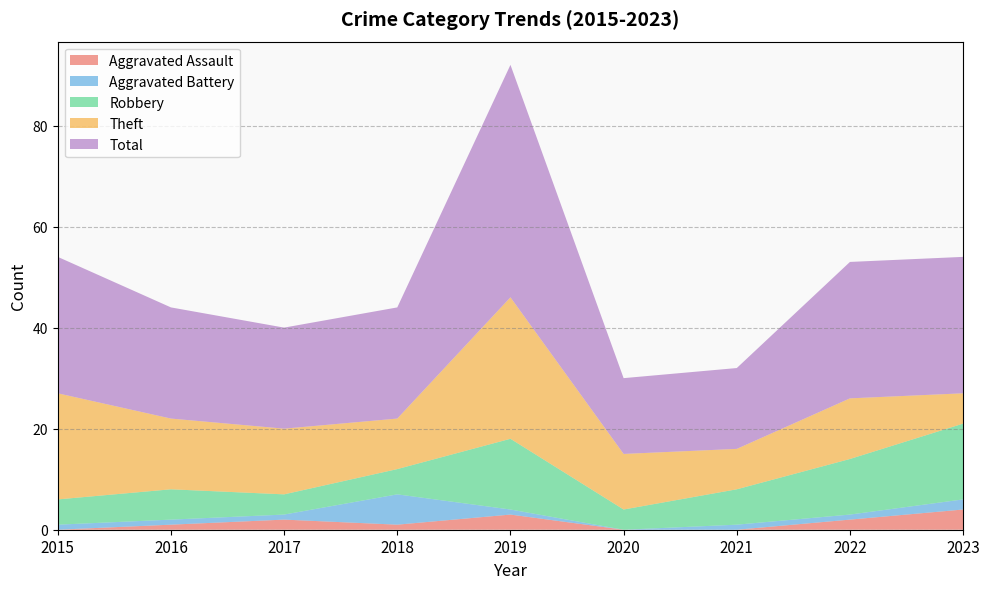

Reading right to left, extract all data points from this chart.

Aggravated Assault: 2023=4	2022=2	2021=0	2020=0	2019=3	2018=1	2017=2	2016=1	2015=0
Aggravated Battery: 2023=2	2022=1	2021=1	2020=0	2019=1	2018=6	2017=1	2016=1	2015=1
Robbery: 2023=15	2022=11	2021=7	2020=4	2019=14	2018=5	2017=4	2016=6	2015=5
Theft: 2023=6	2022=12	2021=8	2020=11	2019=28	2018=10	2017=13	2016=14	2015=21
Total: 2023=27	2022=27	2021=16	2020=15	2019=46	2018=22	2017=20	2016=22	2015=27